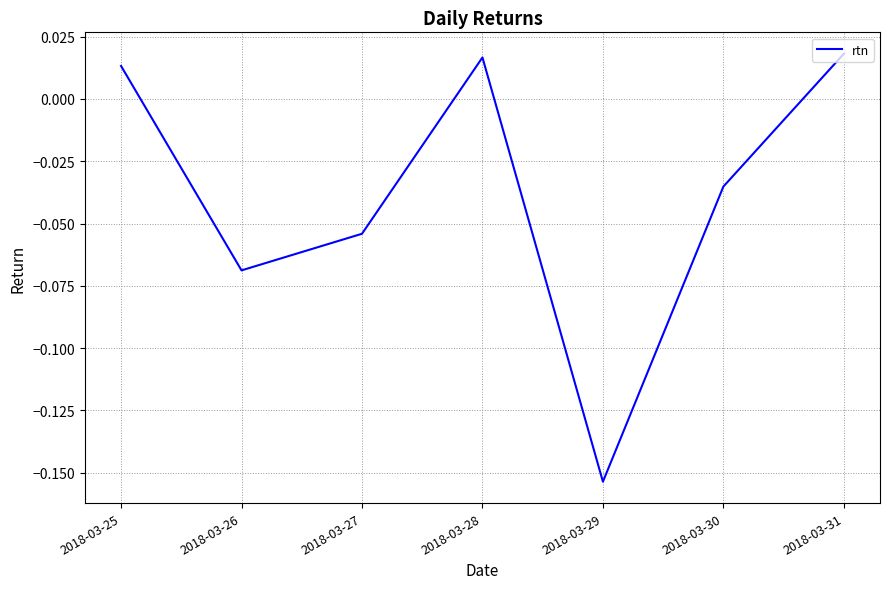

What is the difference between the maximum and minimum values?

0.2